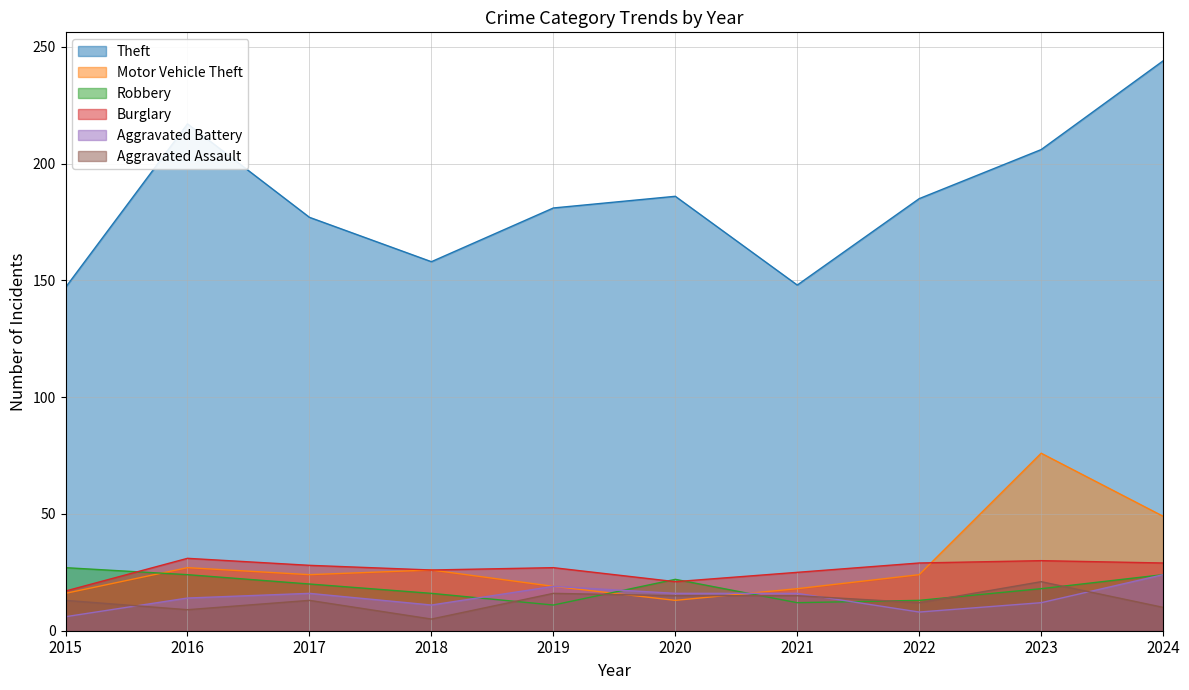

In Robbery, how many points are higher than both neighbors (excluding endpoints)?

1